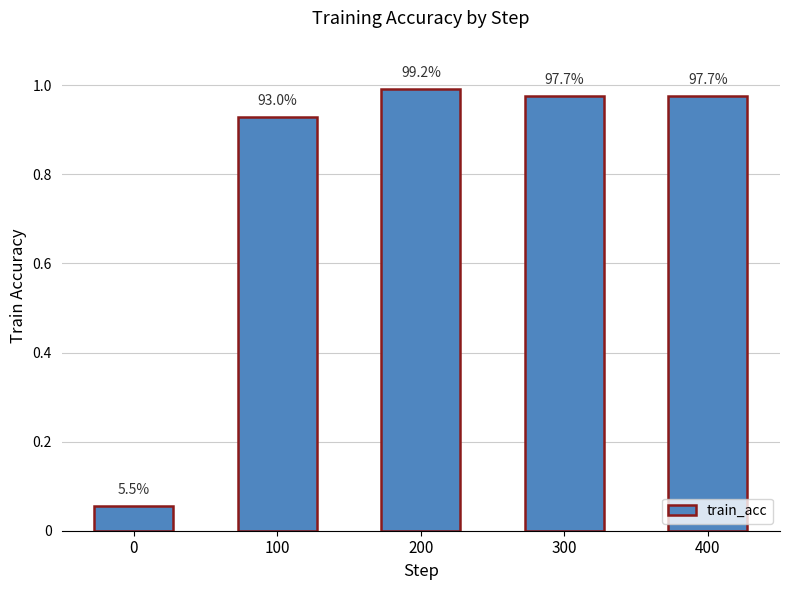

The value at 0 is 0.1. True or false?

True